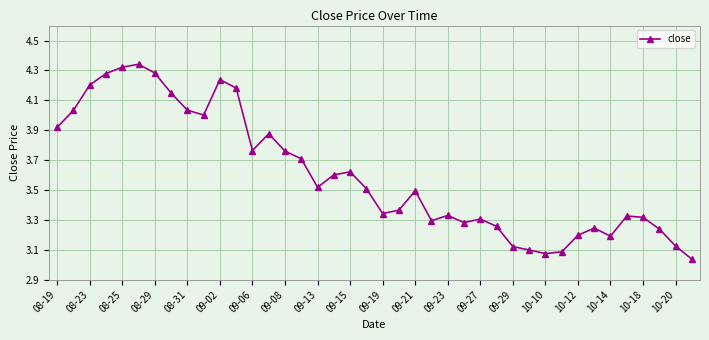

Is this an area chart (filled region under the line)?

No